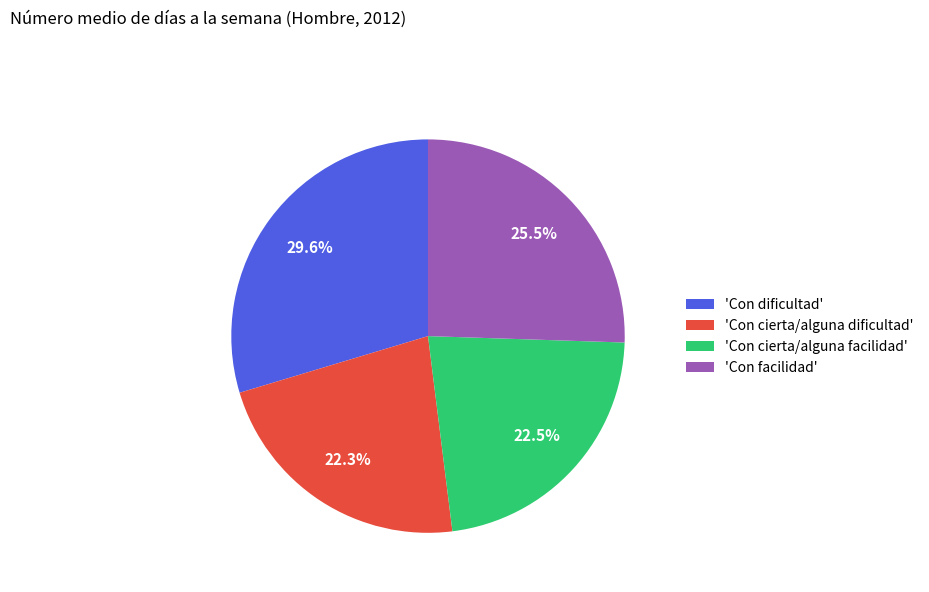

Is 'Con cierta/alguna facilidad' the majority of the pie?

No